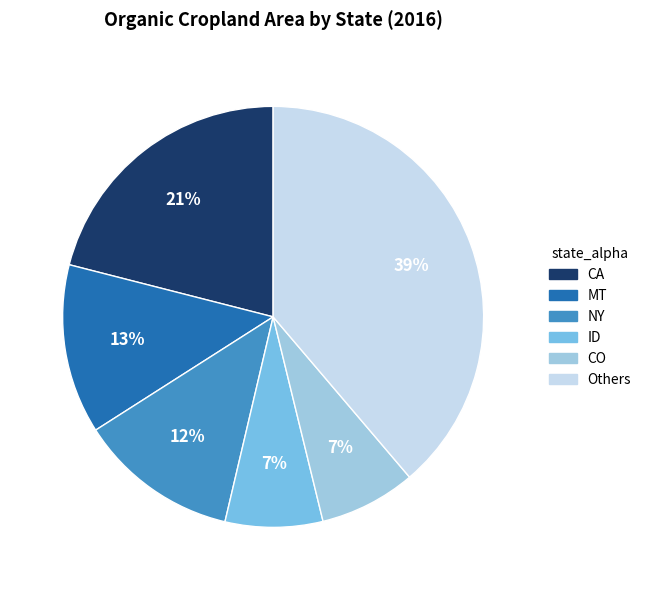

Is there any slice that represents more than half of the pie?

No